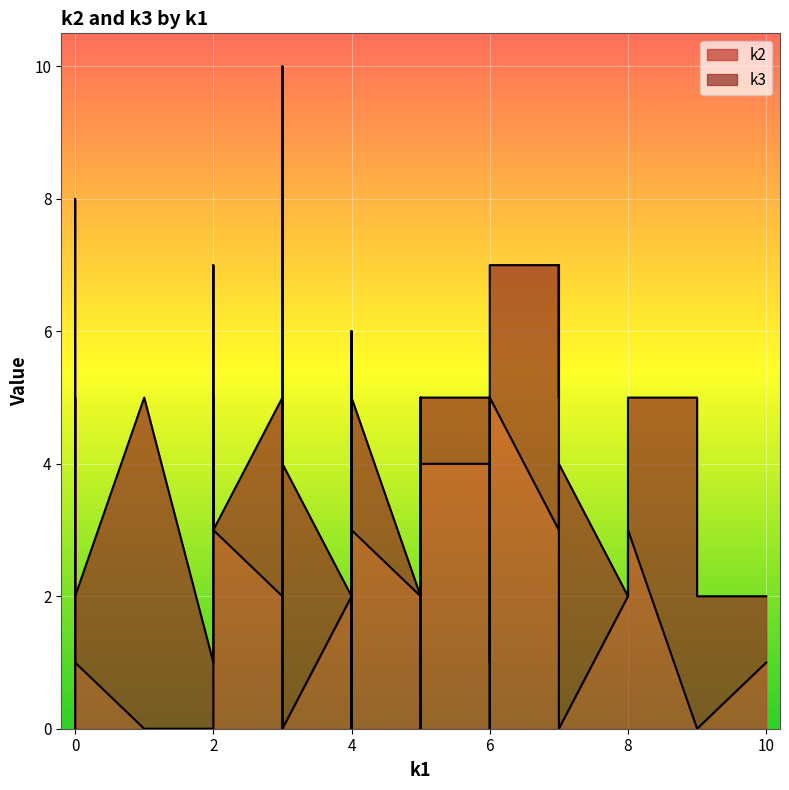

What is the value of the k3 point at the 11th from the left?

1